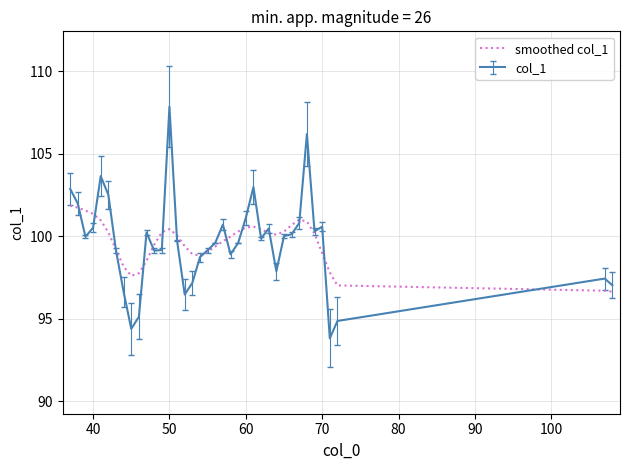

What is the minimum value shown in the chart?

93.8